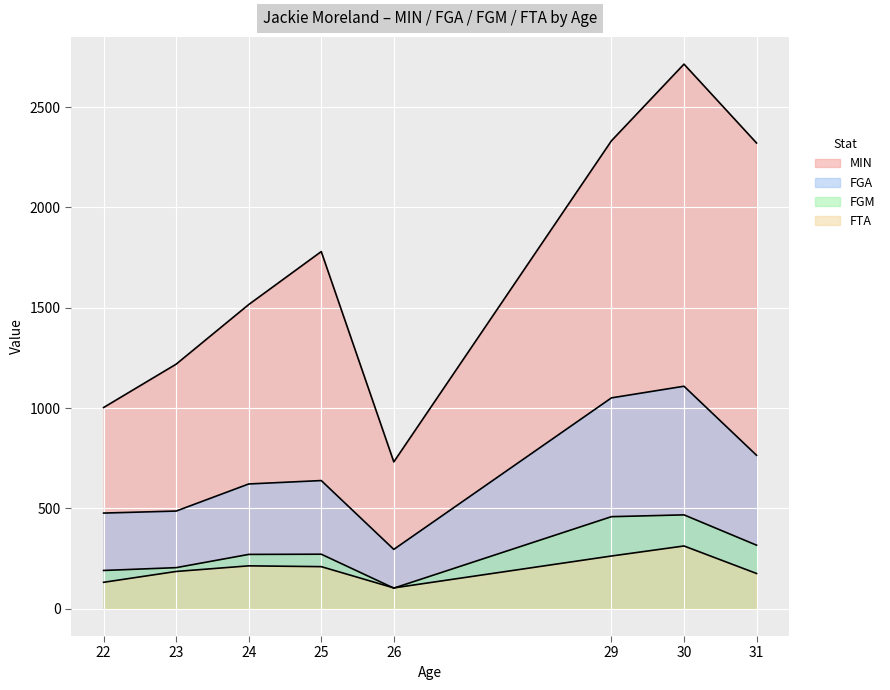

Which category has the lowest value in the MIN series?

26